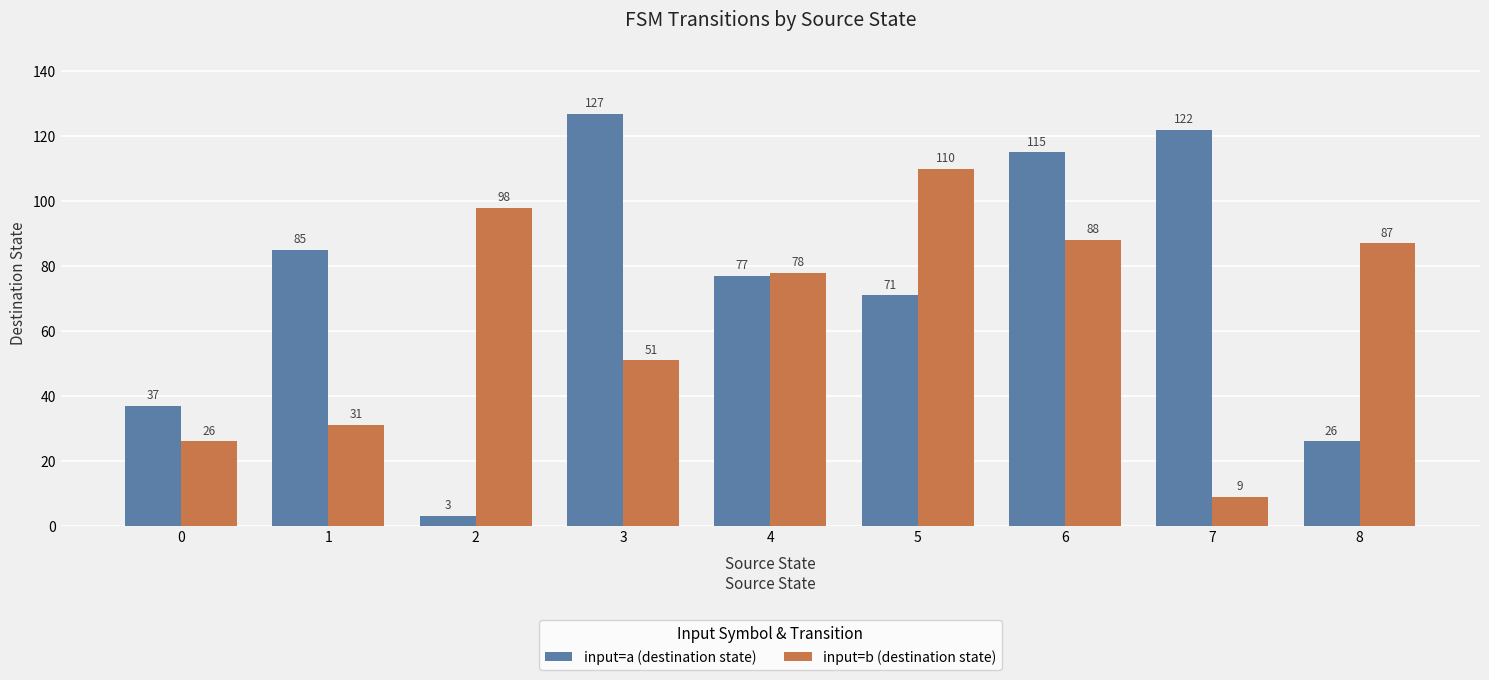

Rank the categories by input=b (destination state) value from highest to lowest.

5, 2, 6, 8, 4, 3, 1, 0, 7